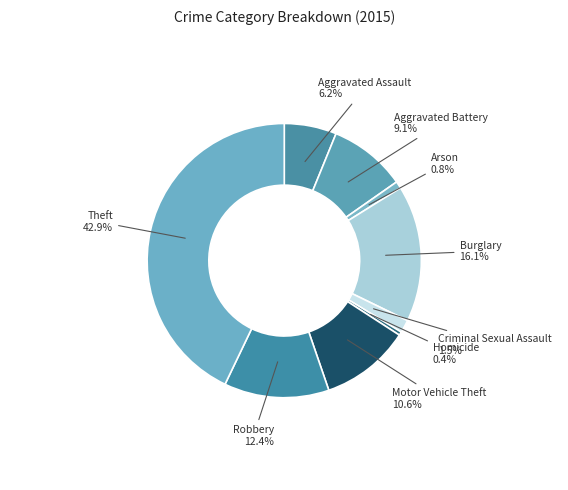

Does Theft account for over 50% of the chart?

No